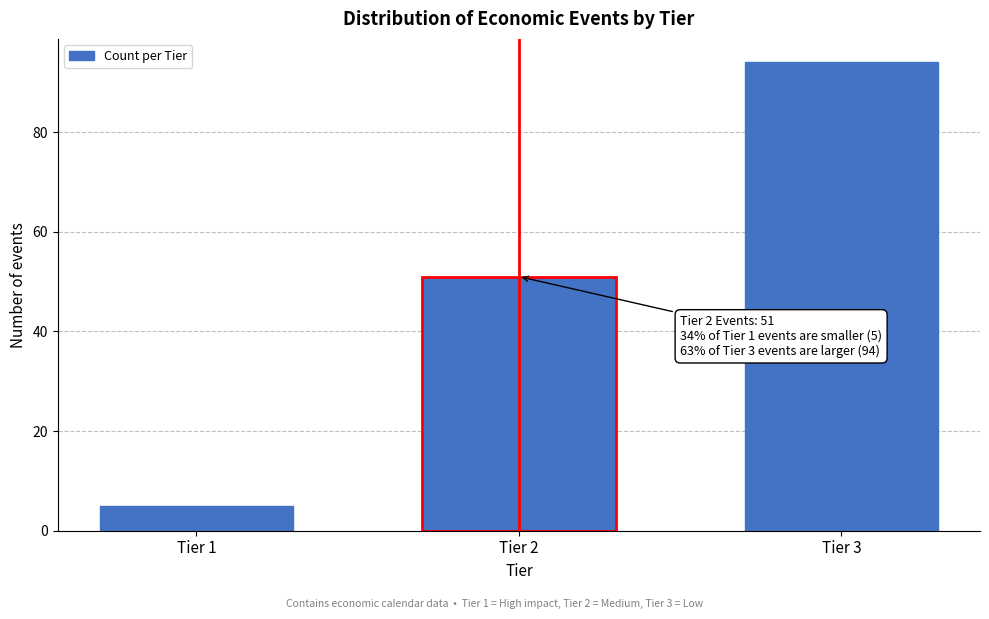

Reading right to left, list all the values displayed in this chart.

94	51	5